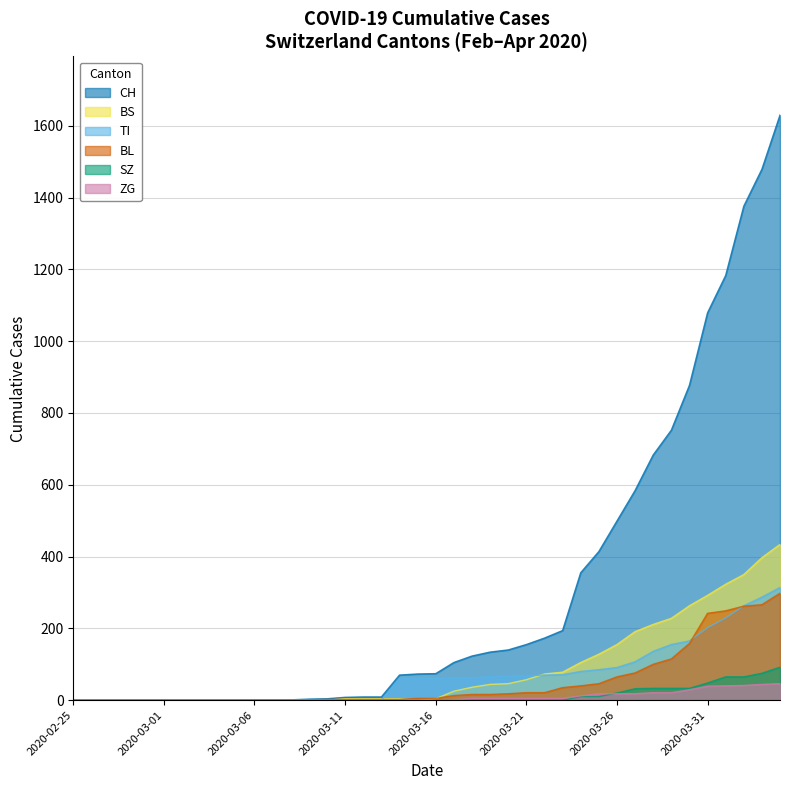

Does the chart display data point markers on the line(s)?

No